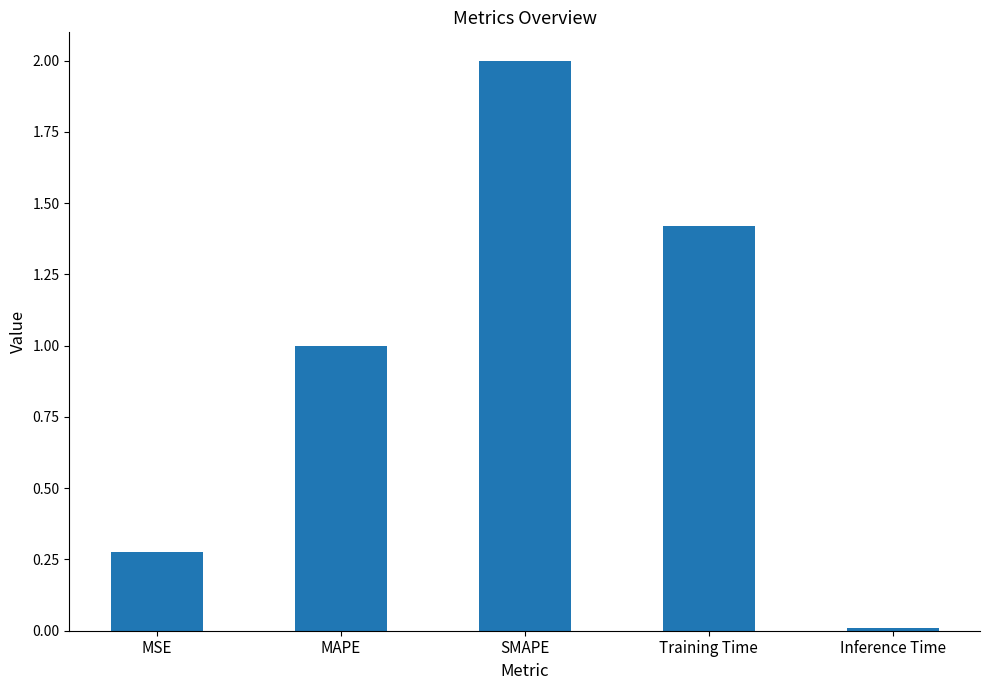

Which has a higher value, Training Time or MSE?

Training Time